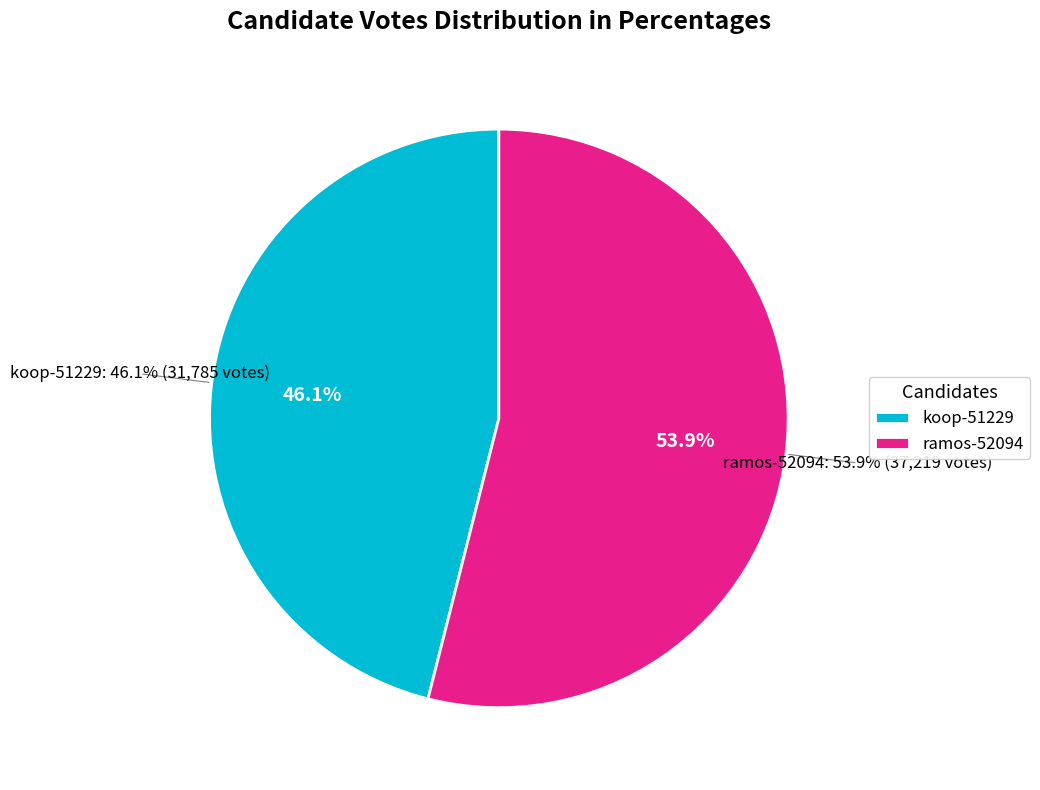

What is the majority slice?

ramos-52094